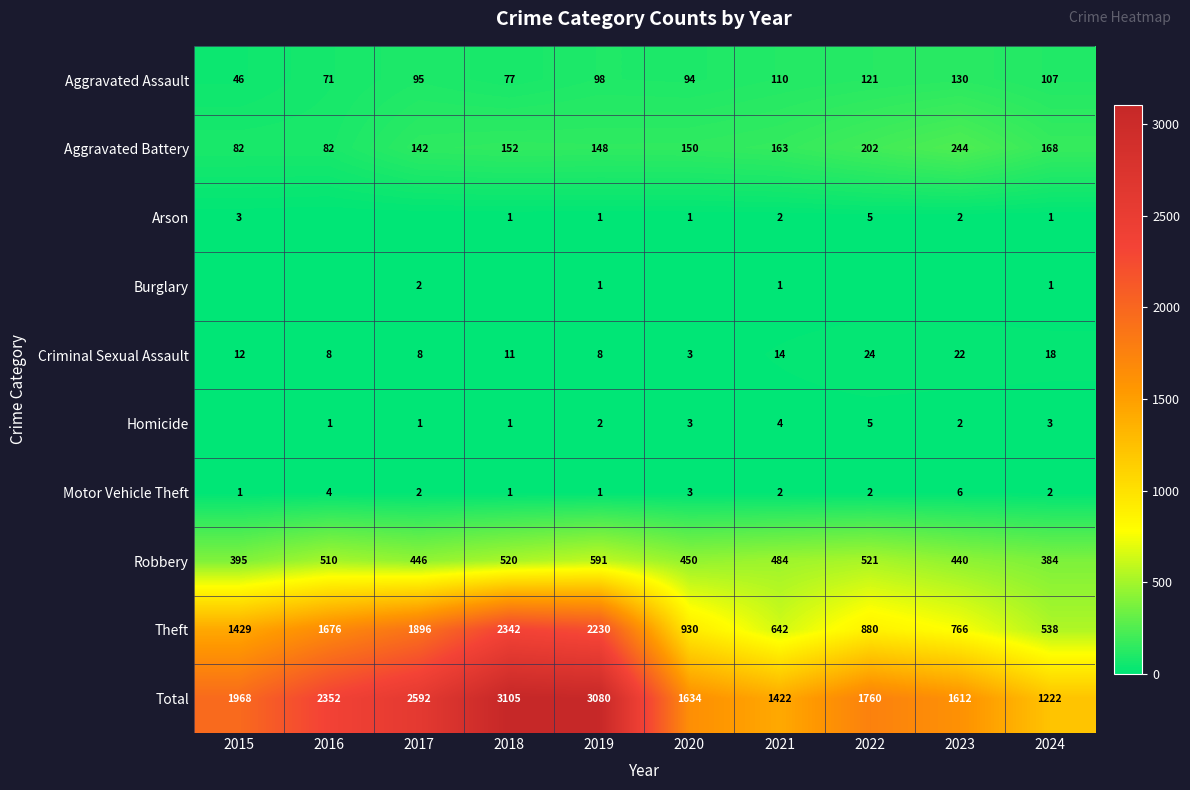

Which label corresponds to the smallest value in the chart?

2016